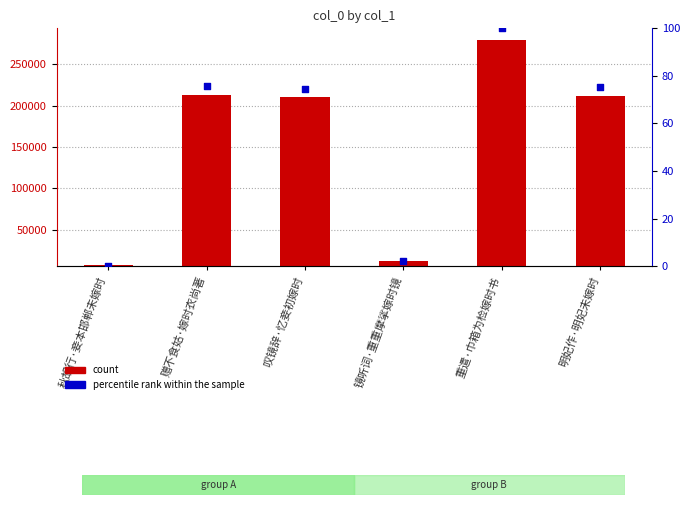

Which series contains the lowest Y value?

percentile rank within the sample